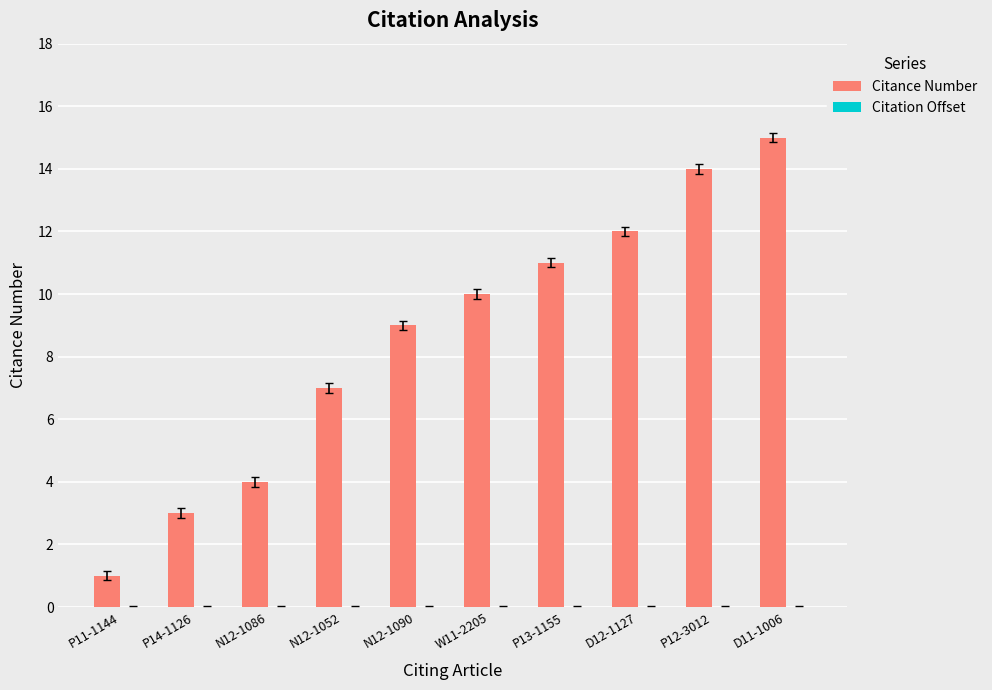

Count the number of categories in the chart.

10